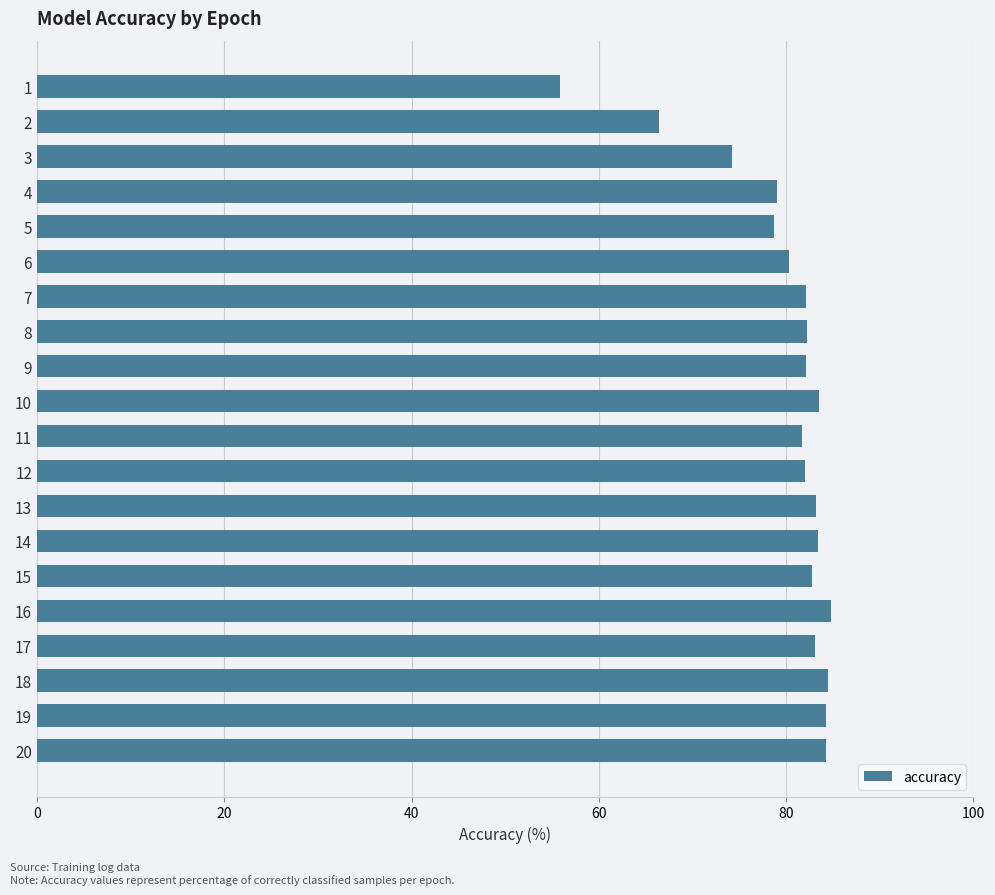

What is the sum of all values?

1598.4